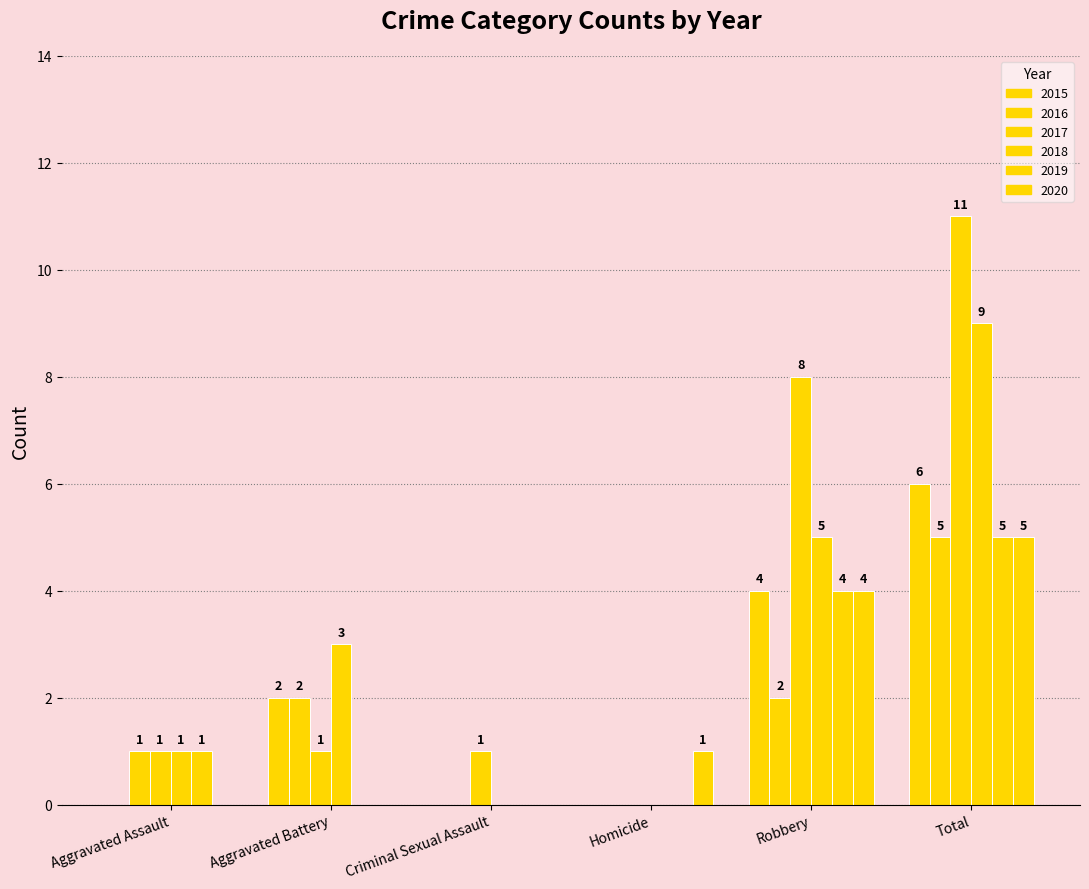

How many groups of bars are there?

6